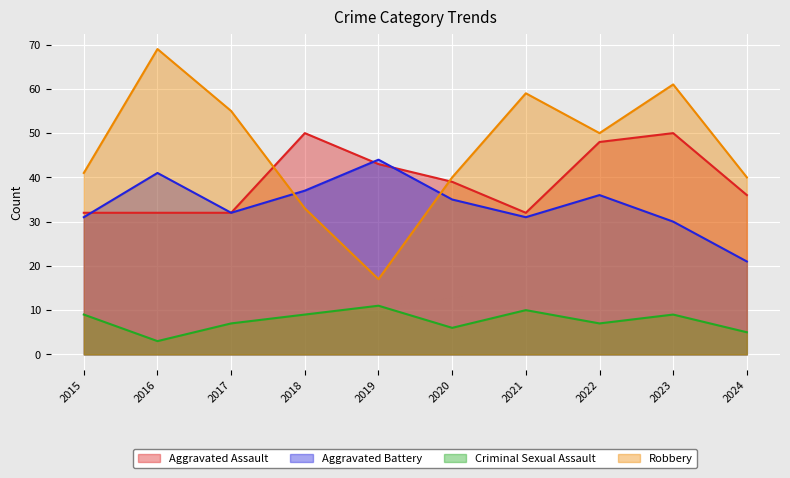

What is the difference between the maximum and minimum values in the Criminal Sexual Assault series?

8